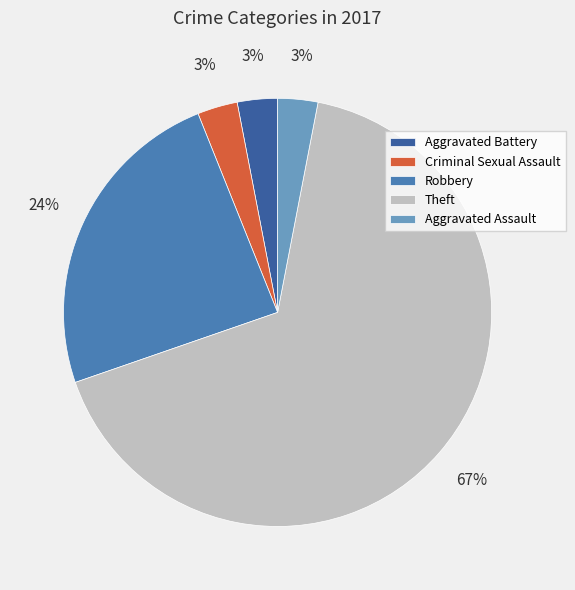

Combined, do Aggravated Battery and Robbery account for over 50%?

No